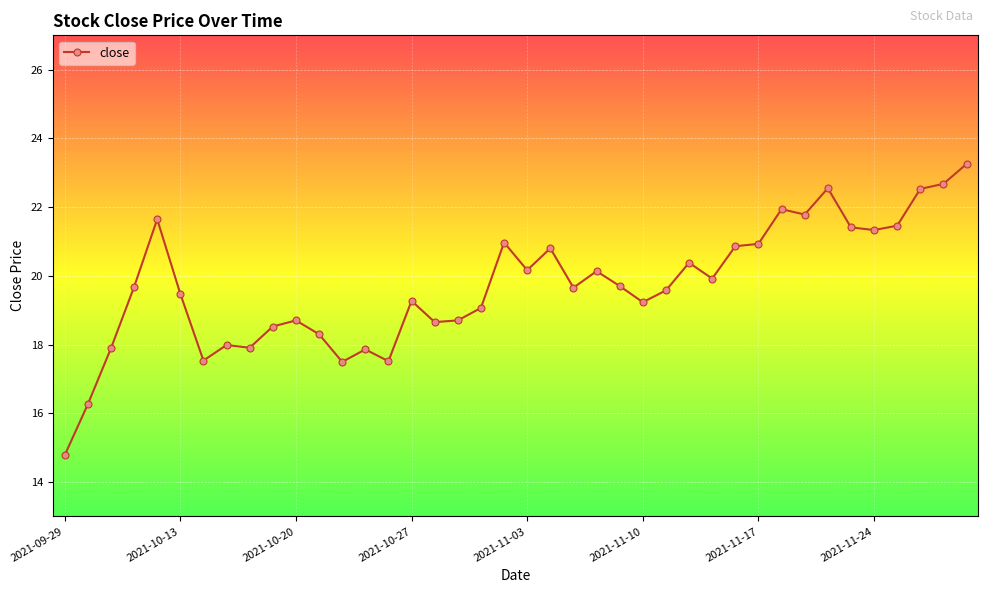

True or false: the data has more than 2 interior local peaks.

True